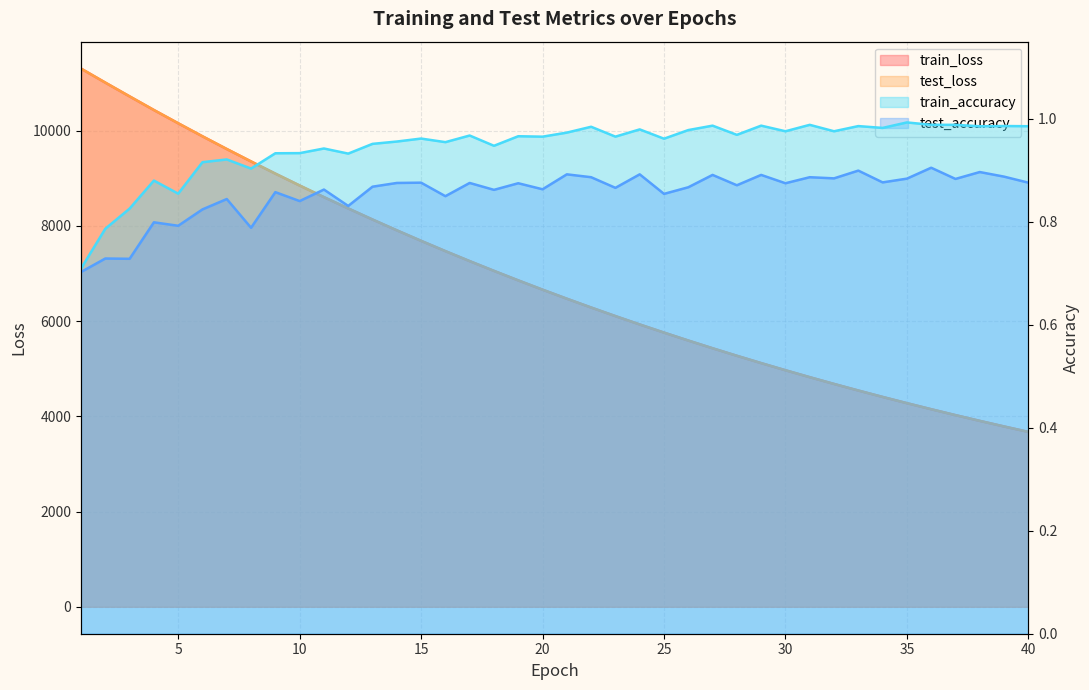

True or false: test_loss and test_accuracy intersect in this chart.

False